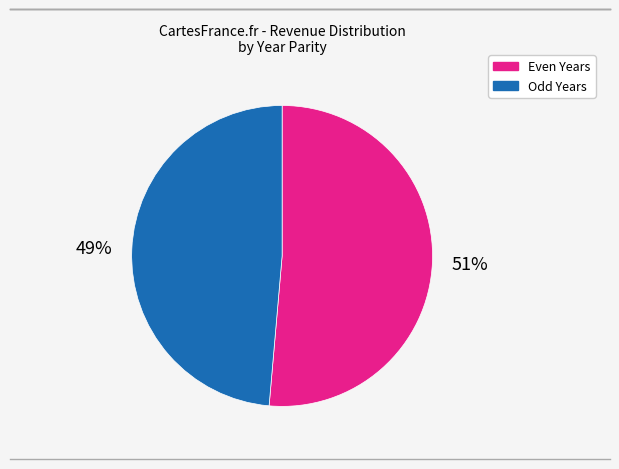

Is there any slice that represents more than half of the pie?

Yes